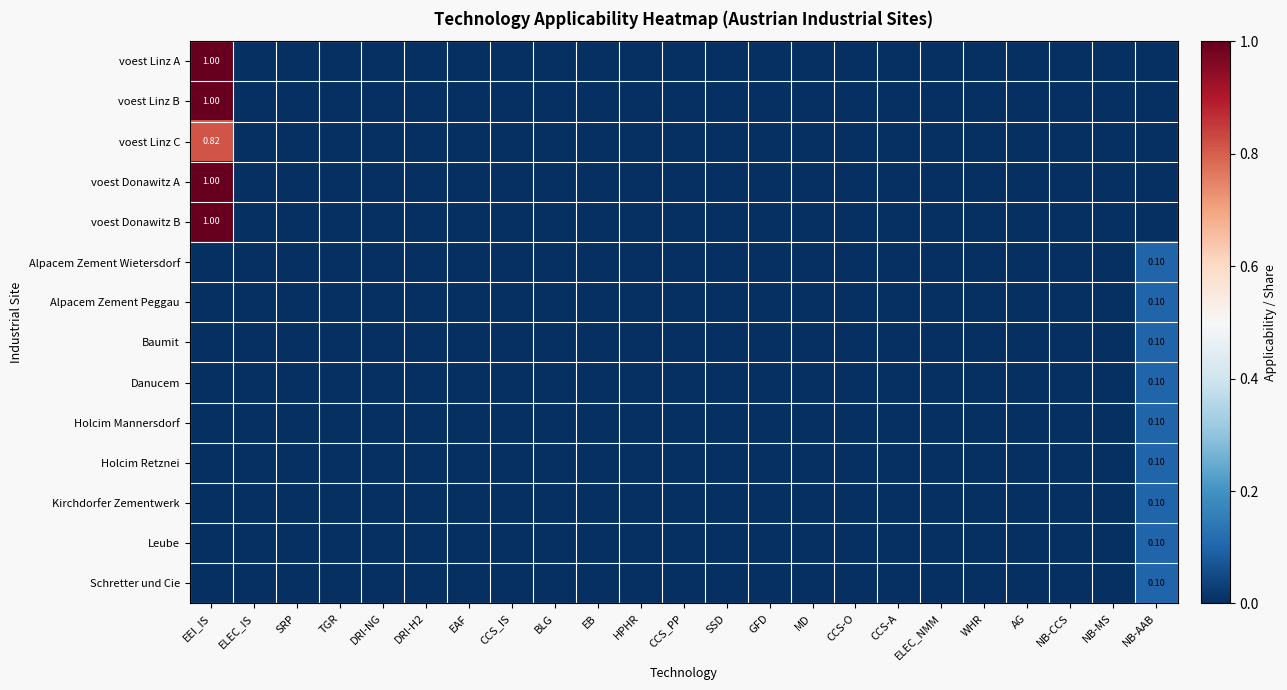

At EAF, list the series in order from largest to smallest.

voest Linz A, voest Linz B, voest Linz C, voest Donawitz A, voest Donawitz B, Alpacem Zement Wietersdorf, Alpacem Zement Peggau, Baumit, Danucem, Holcim Mannersdorf, Holcim Retznei, Kirchdorfer Zementwerk, Leube, Schretter und Cie